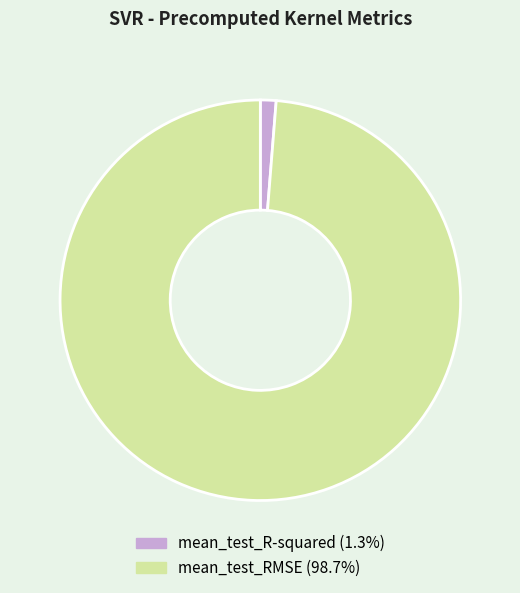

Which category has the smallest portion of the pie?

mean_test_R-squared